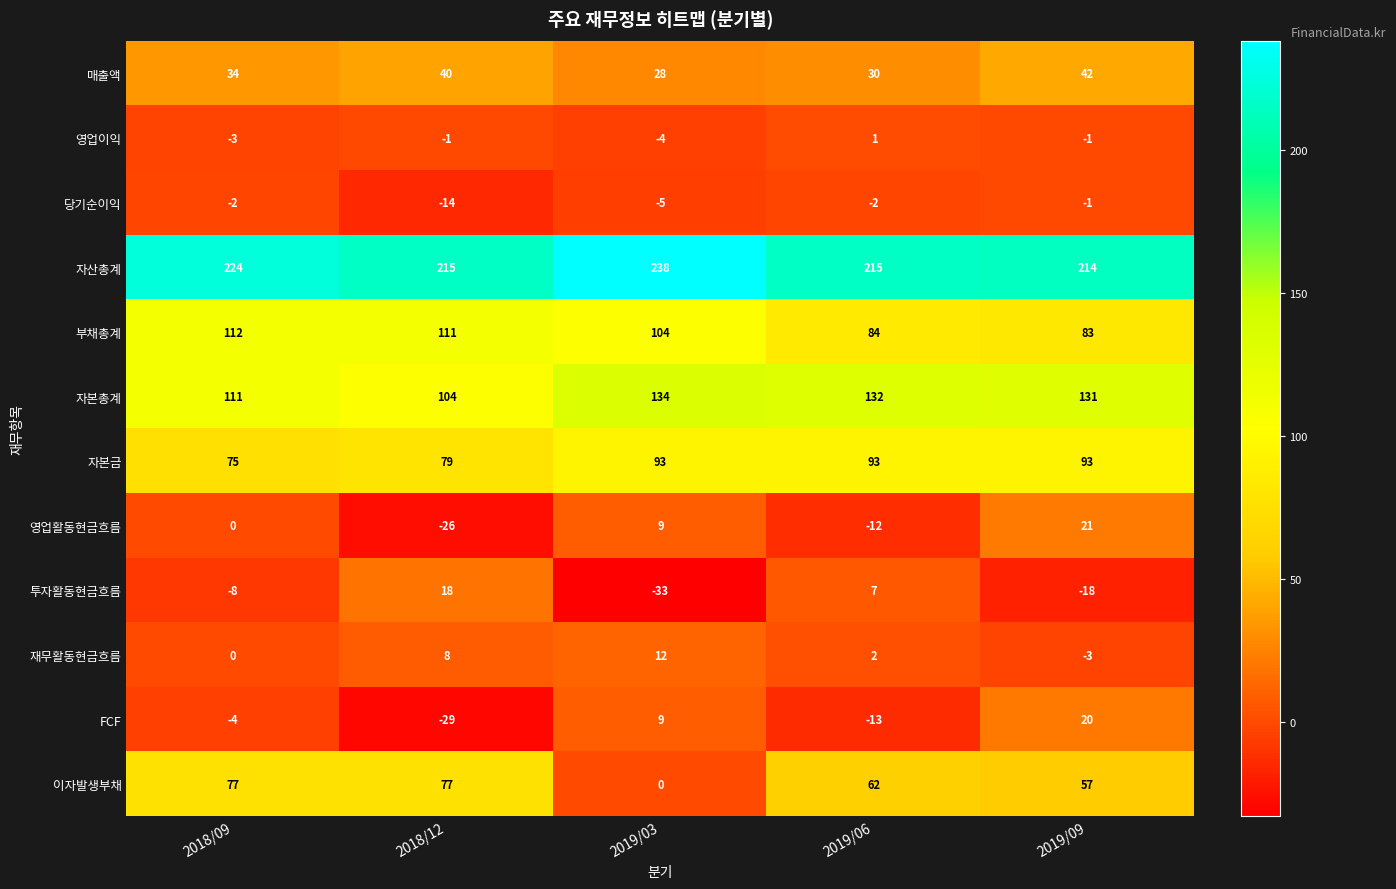

How many values in the 이자발생부채 series are below 62?

2